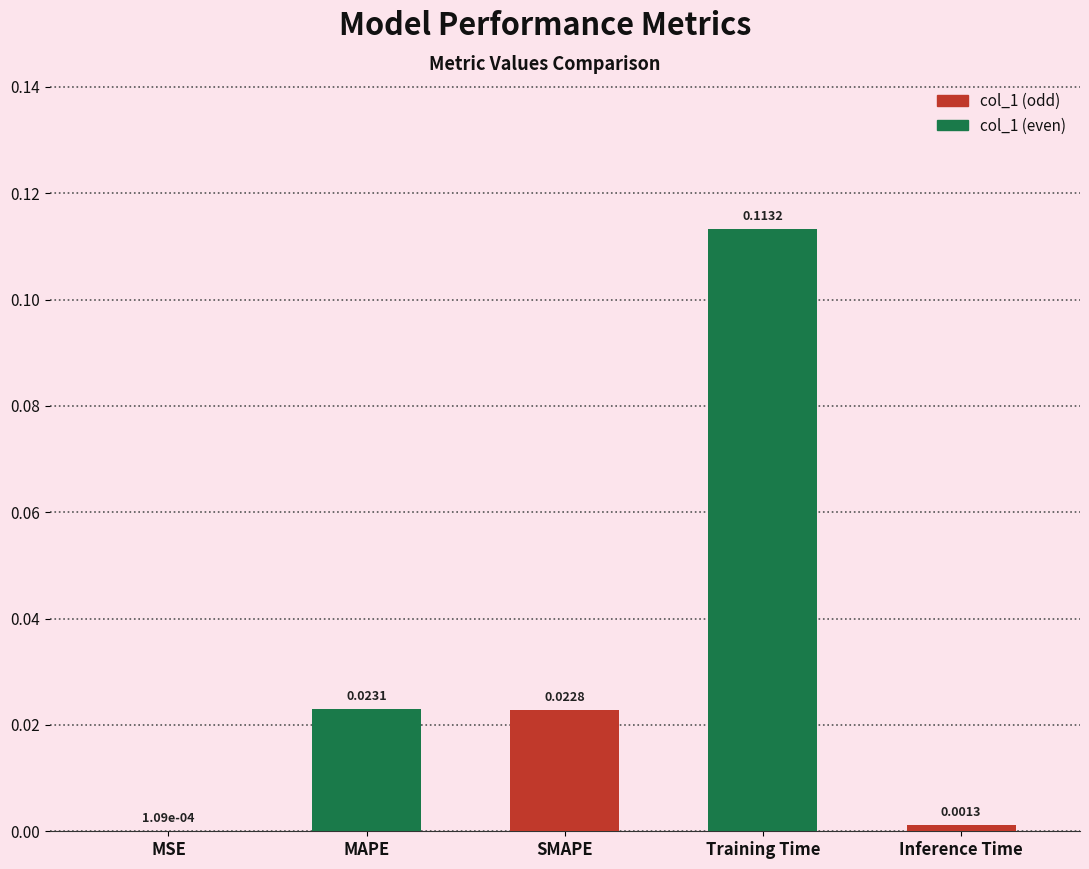

Where is the data nearest to the value 0?

MSE